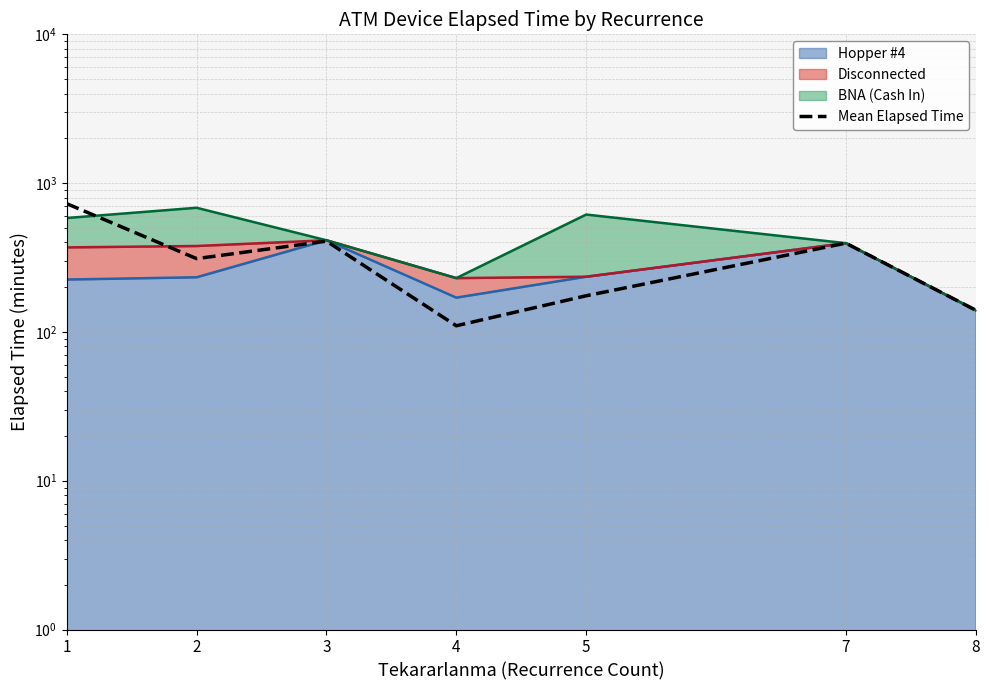

Does the chart display data point markers on the line(s)?

No